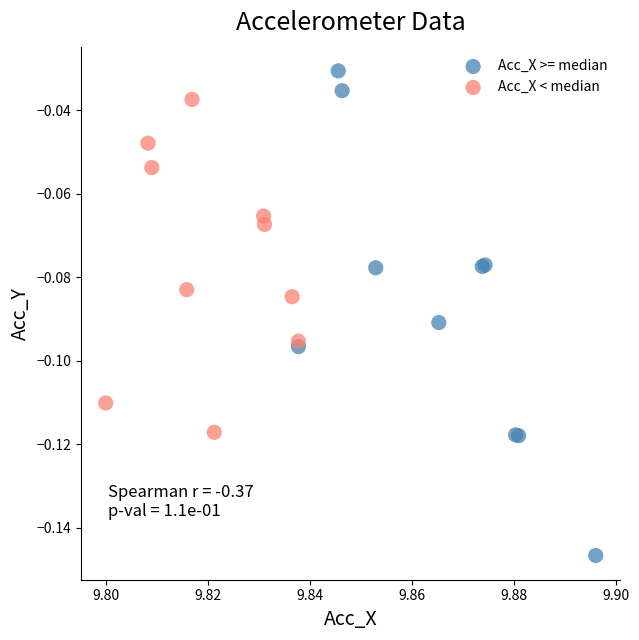

Which series has the largest Y range (max minus min)?

Acc_X >= median